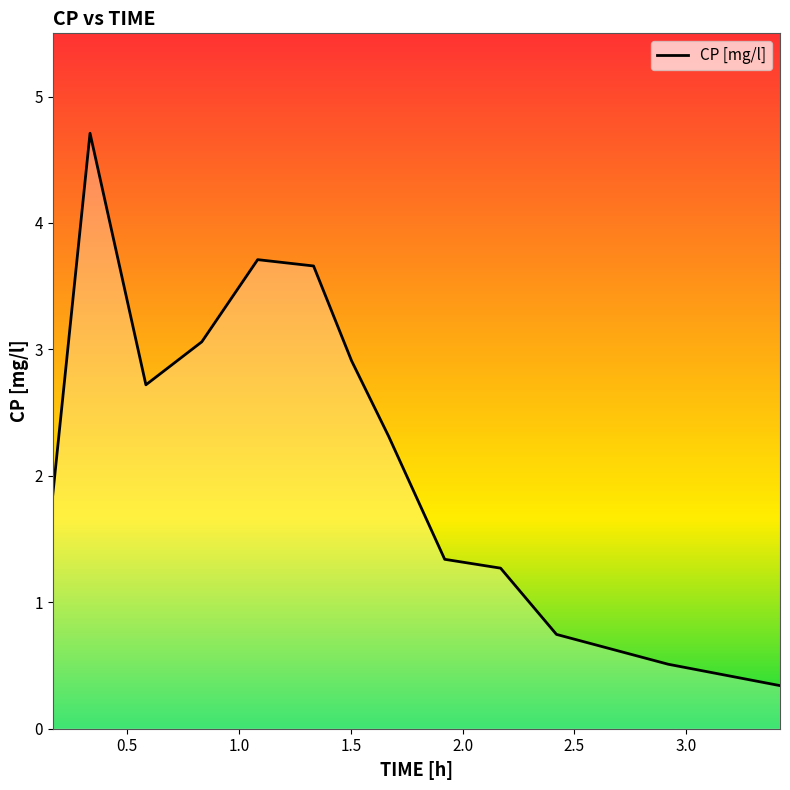

What is the smallest value displayed?

0.3